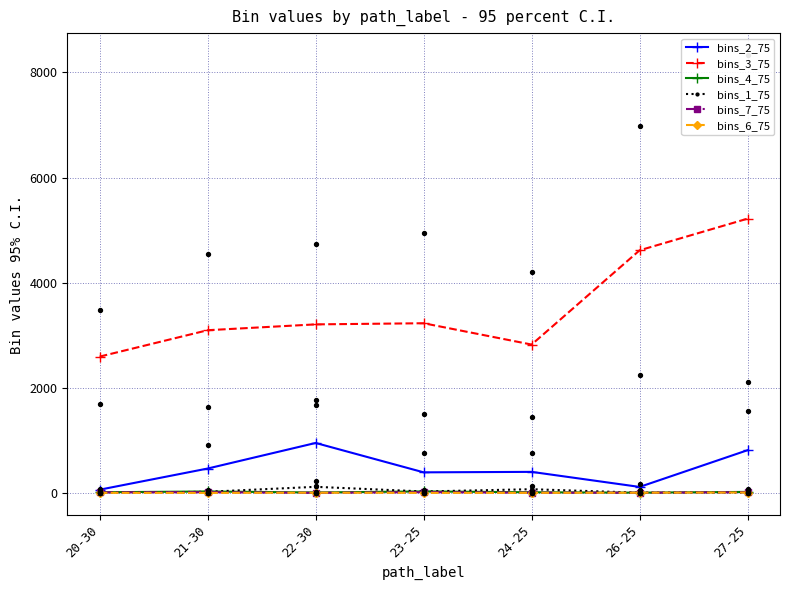

At which category is the sum across all series the highest?

27-25